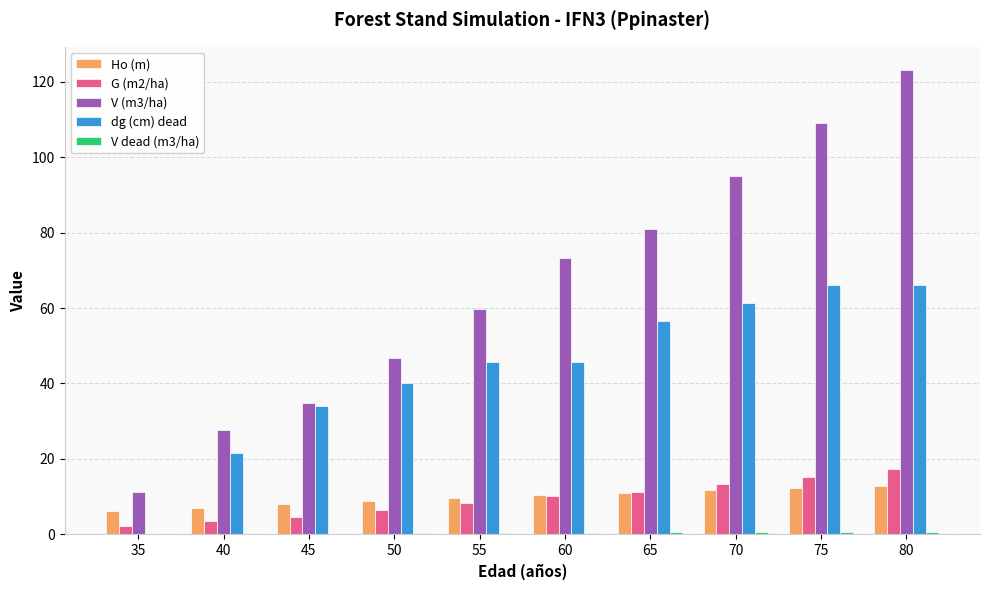

Does the chart contain stacked bars?

No